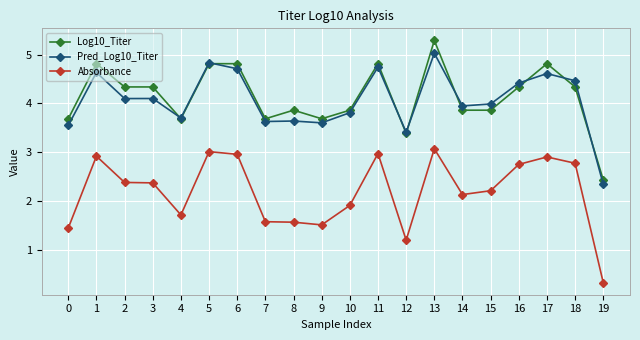

Read the Log10_Titer value at 18.

4.3